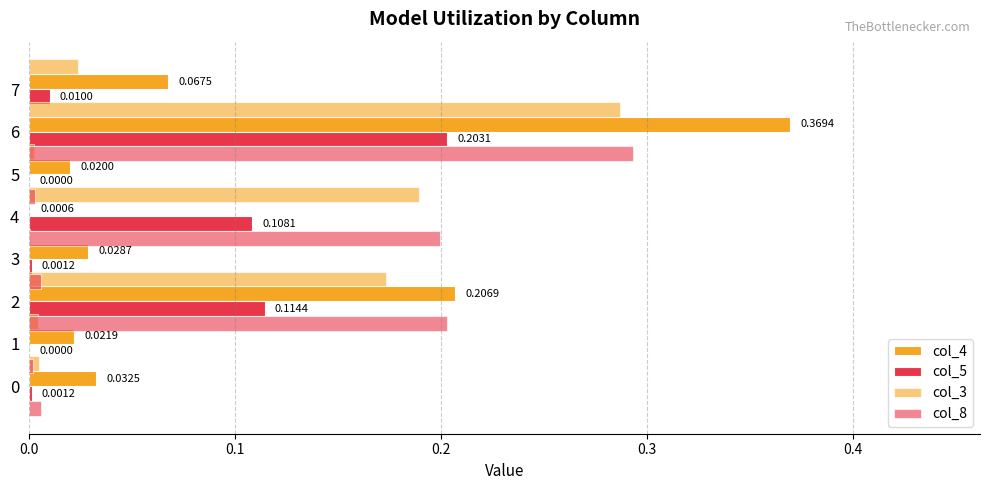

The value of col_8 at 4 is 0.0. True or false?

True